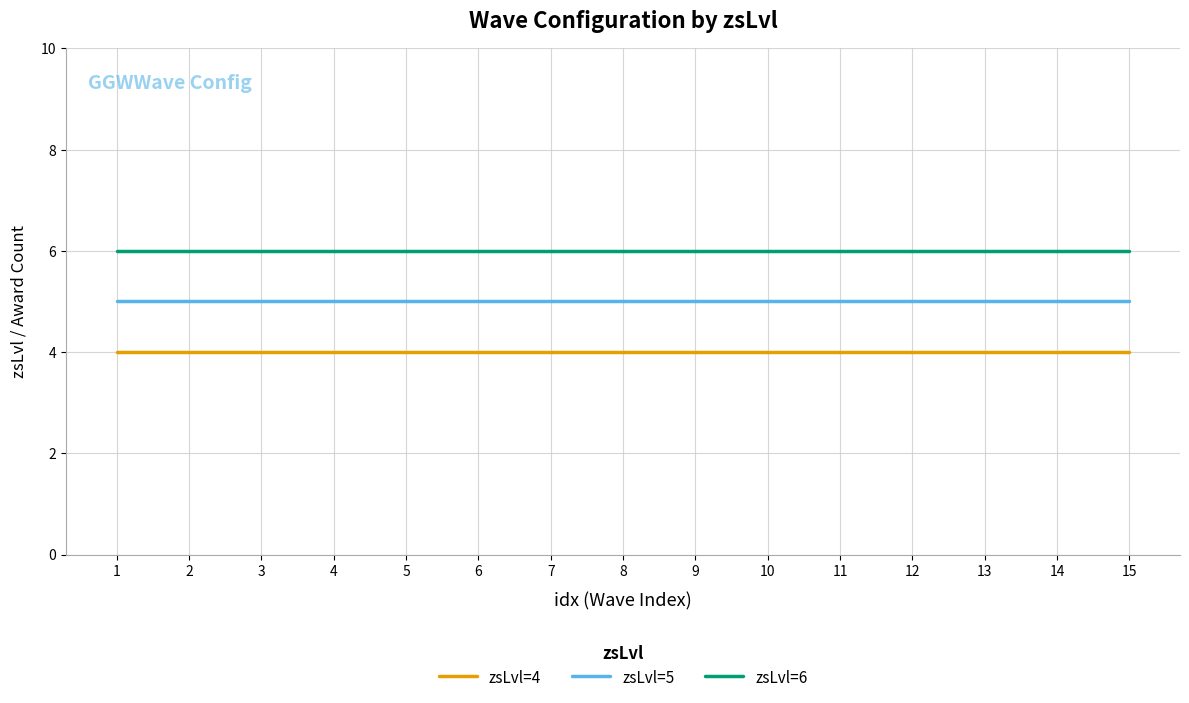

Rank the series by their average value, from highest to lowest.

zsLvl=6, zsLvl=5, zsLvl=4